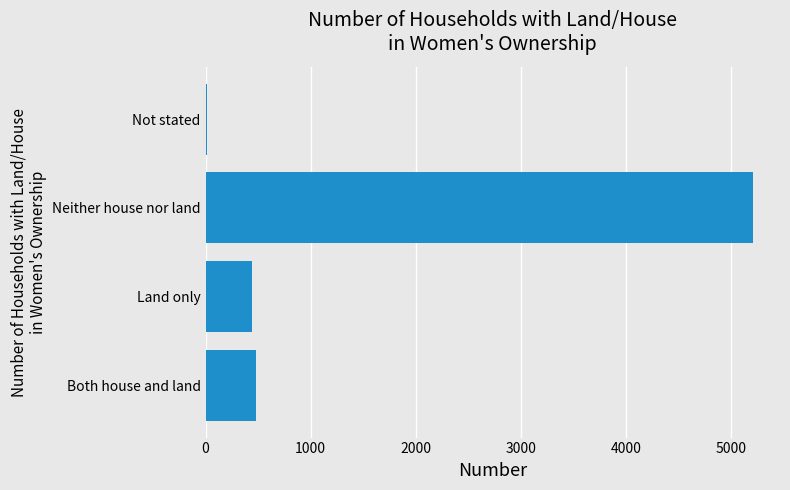

Reading top to bottom, list all the values displayed in this chart.

Not stated=10	Neither house nor land=5204	Land only=445	Both house and land=476